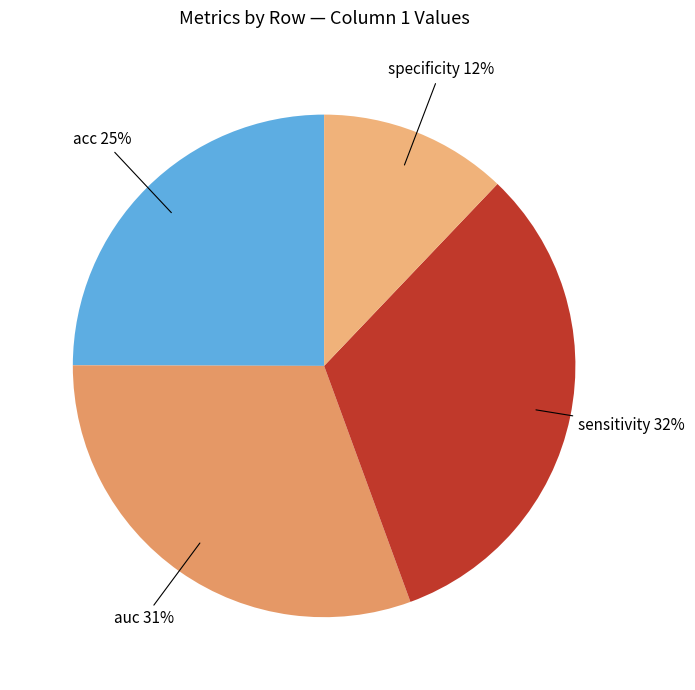

How many slices are in this pie chart?

4